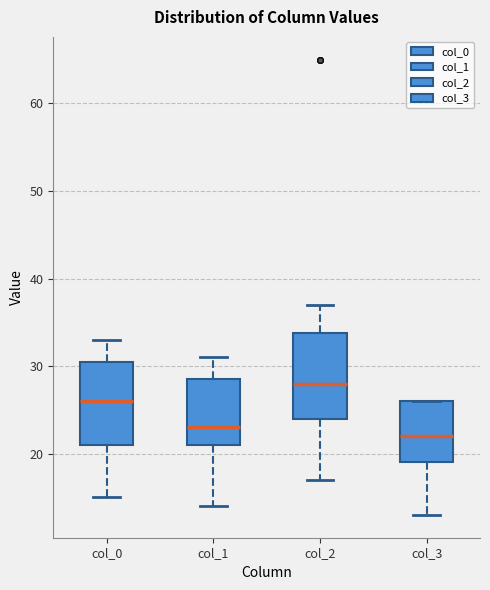

Reading left to right, transcribe this box plot: for each box, give where its median line is, the range the box spans, and where its two whiskers end, as read against the y-axis. The values are not printed on the chart, so give them approximately, as read against the axis.

col_0: median 26, box 21 to 31, whiskers 15 to 33
col_1: median 23, box 21 to 29, whiskers 14 to 31
col_2: median 28, box 24 to 34, whiskers 17 to 37
col_3: median 22, box 19 to 26, whiskers 13 to 26